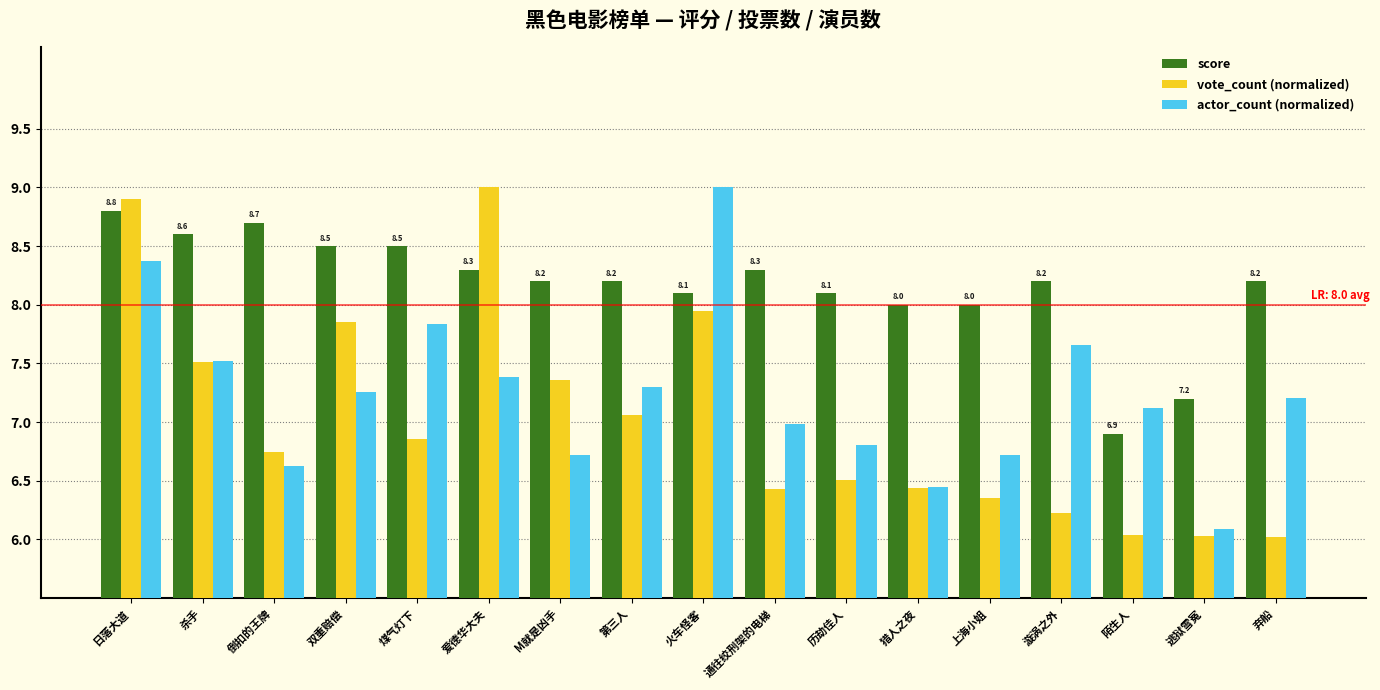

What is the spread (max minus min) of values at 火车怪客?

1.1